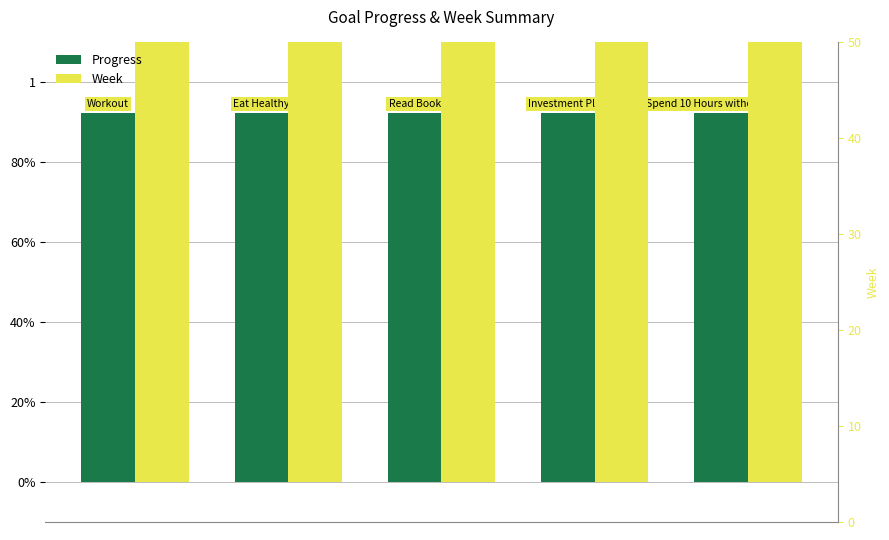

Are the bars grouped side by side (vs. stacked)?

Yes